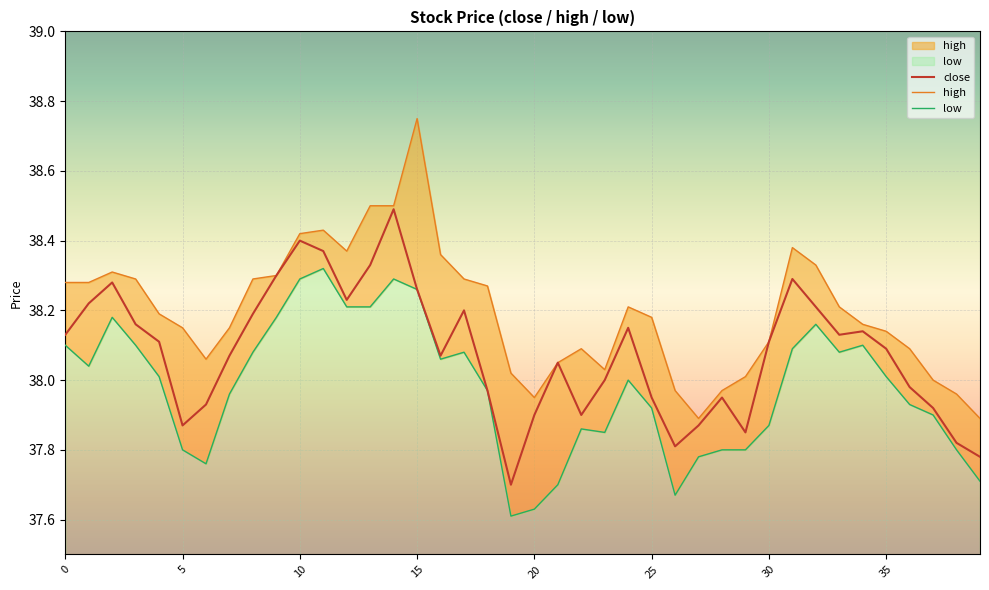

True or false: close and high cross at least once.

False